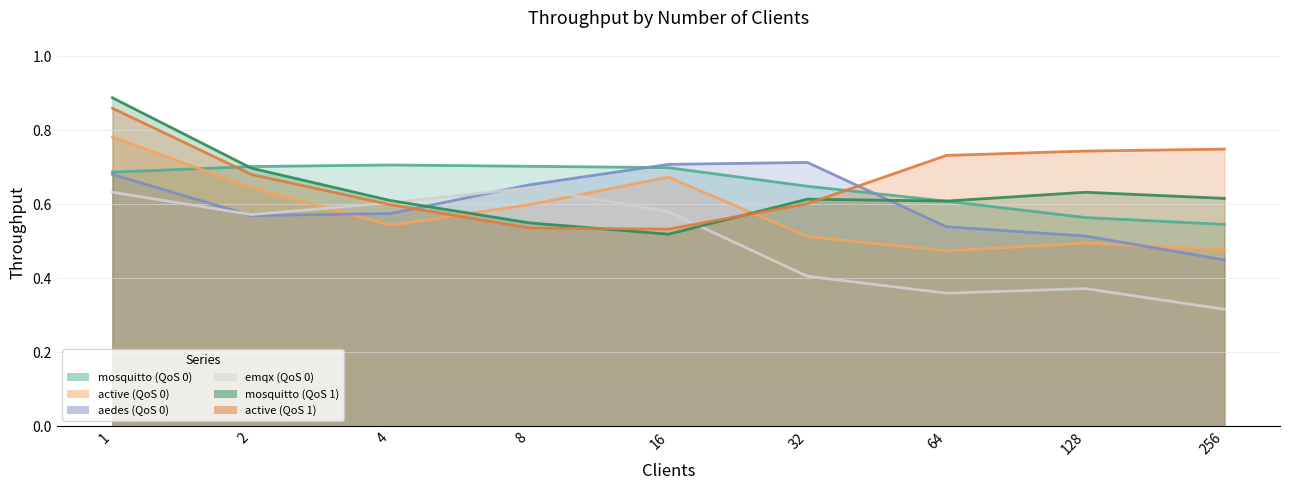

True or false: aedes (QoS 0) has more than 2 points higher than both neighbors.

False